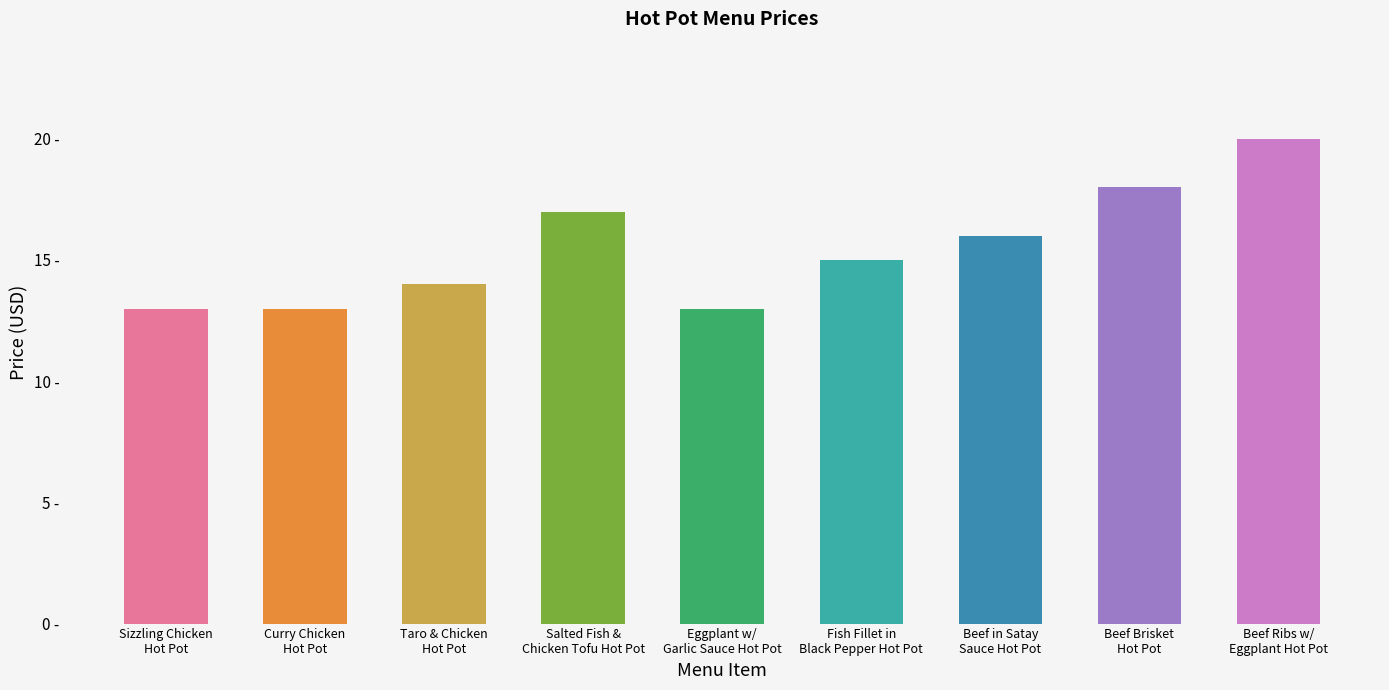

Are the bars horizontal?

No